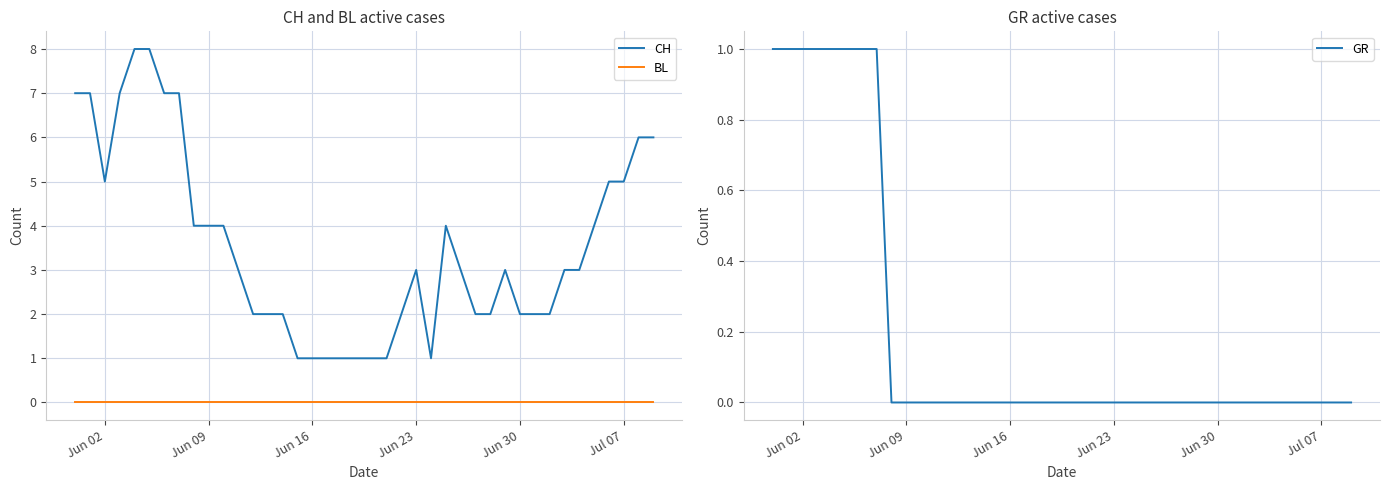

Is it true that GR equals 1 at Jun 02?

True